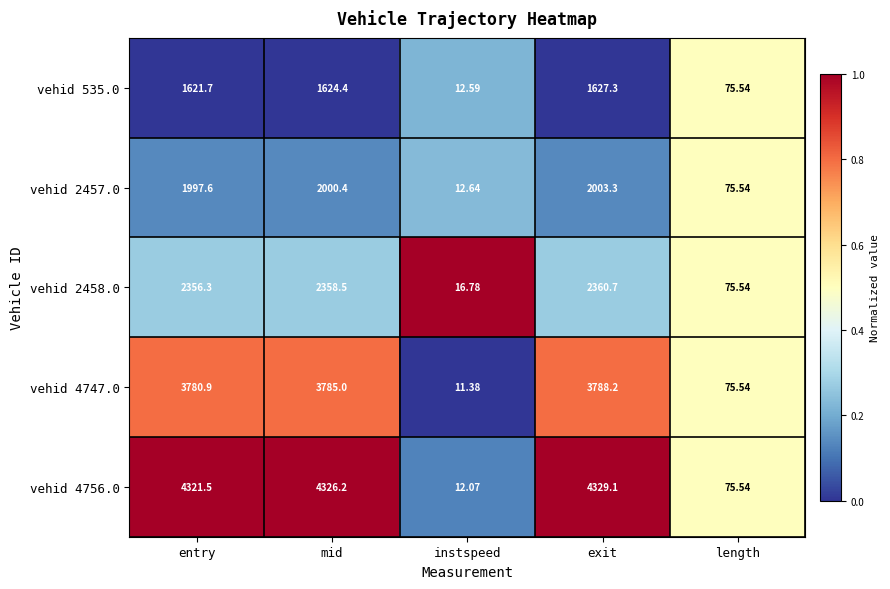

Count the number of data series in this chart.

5